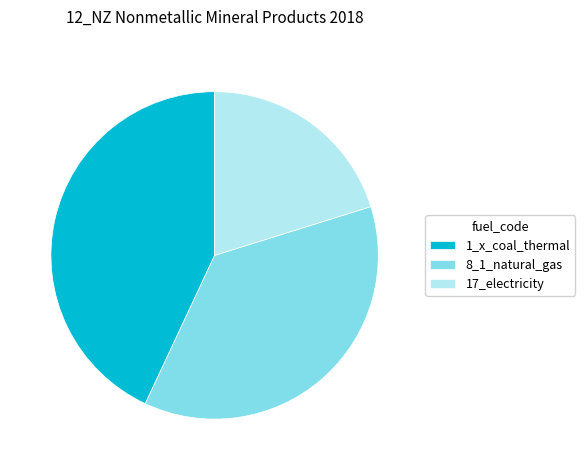

Rank the categories by value from lowest to highest.

17_electricity, 8_1_natural_gas, 1_x_coal_thermal